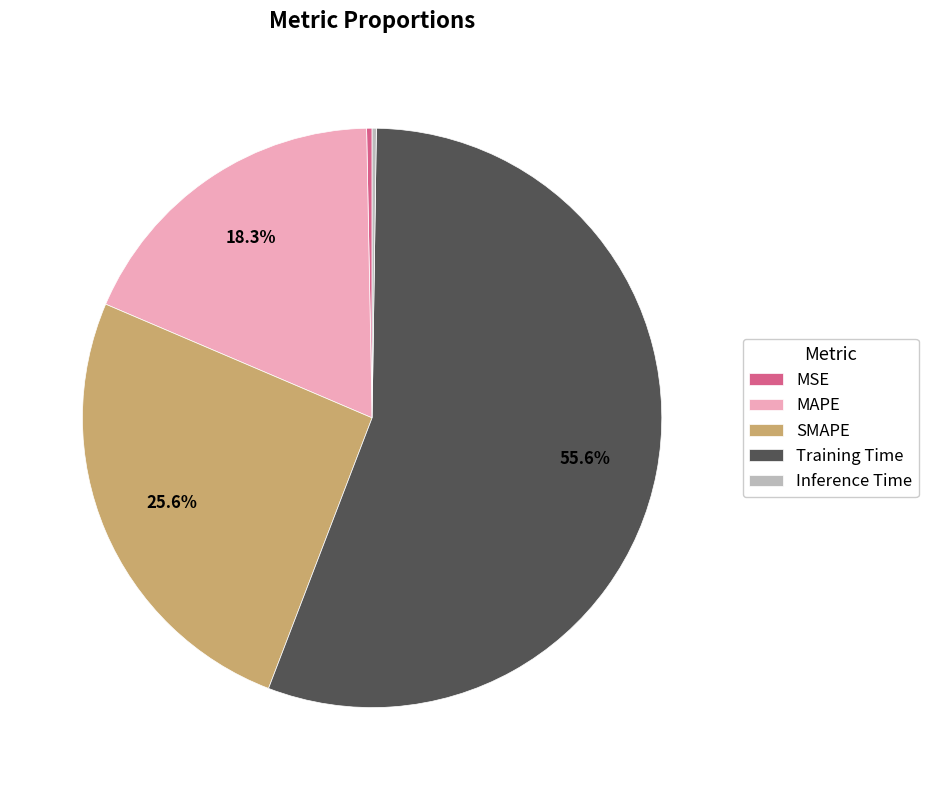

To the nearest percent, what is the average slice percentage?

20%